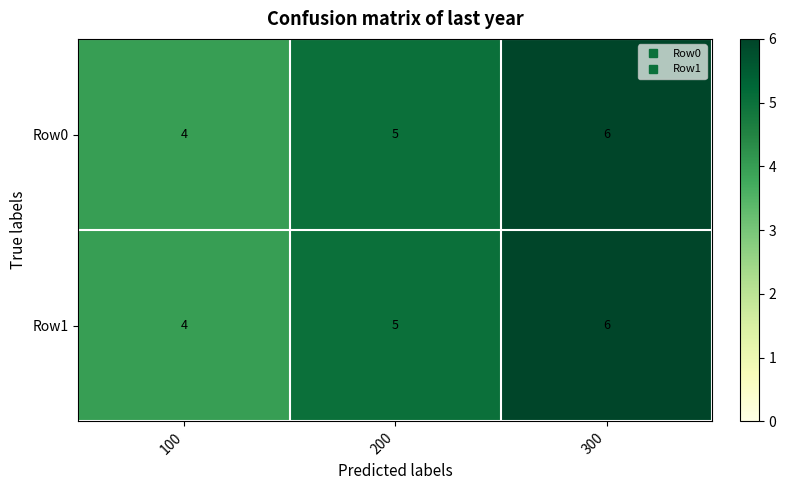

What is the average value of the Row0 series?

5